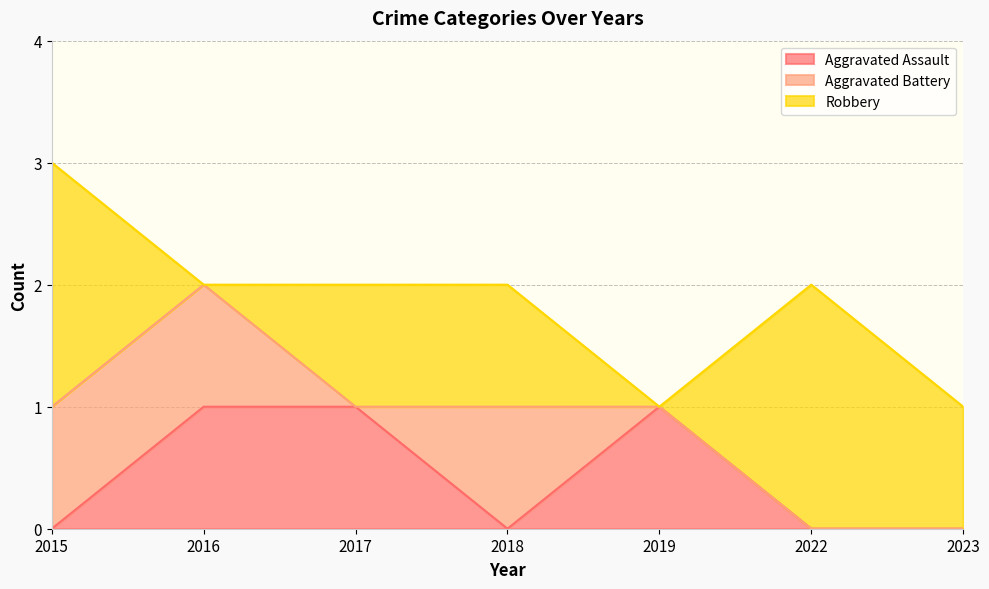

True or false: Aggravated Assault has a value of 1 at 2019.

True